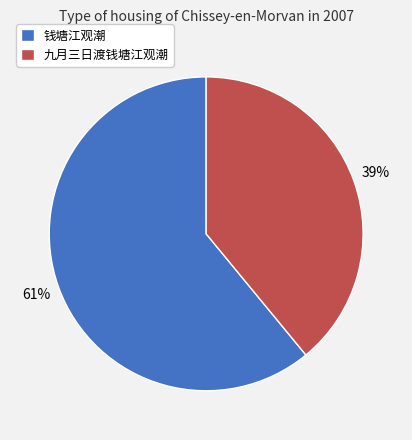

Rank the categories by value from highest to lowest.

钱塘江观潮, 九月三日渡钱塘江观潮